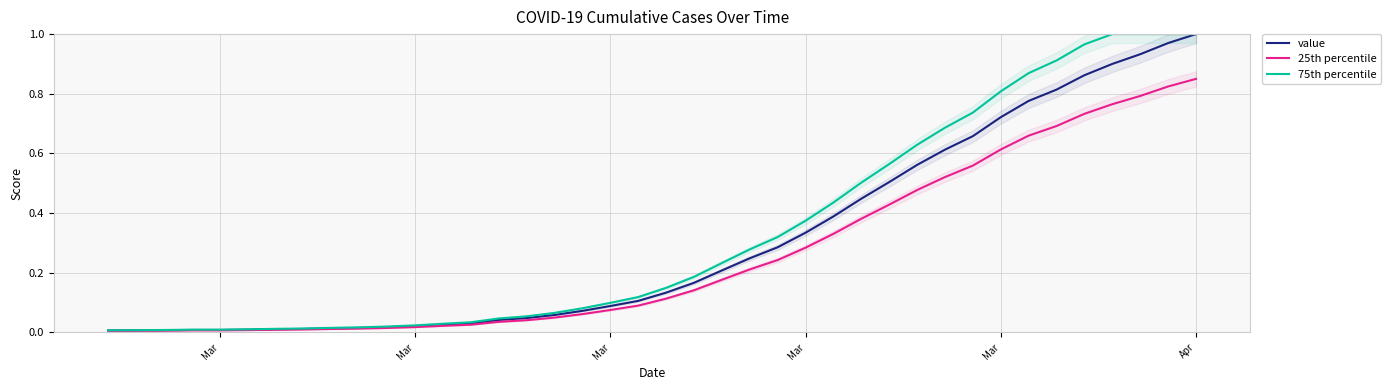

Reading left to right, what are all the values shown in this chart?

value: 0.0	0.0	0.0	0.0	0.0	0.0	0.0	0.0	0.0	0.0	0.0	0.0	0.0	0.0	0.0	0.0	0.1	0.1	0.1	0.1	0.1	0.2	0.2	0.2	0.3	0.3	0.4	0.4	0.5	0.6	0.6	0.7	0.7	0.8	0.8	0.9	0.9	0.9	1.0	1.0
25th percentile: 0.0	0.0	0.0	0.0	0.0	0.0	0.0	0.0	0.0	0.0	0.0	0.0	0.0	0.0	0.0	0.0	0.0	0.1	0.1	0.1	0.1	0.1	0.2	0.2	0.2	0.3	0.3	0.4	0.4	0.5	0.5	0.6	0.6	0.7	0.7	0.7	0.8	0.8	0.8	0.8
75th percentile: 0.0	0.0	0.0	0.0	0.0	0.0	0.0	0.0	0.0	0.0	0.0	0.0	0.0	0.0	0.0	0.1	0.1	0.1	0.1	0.1	0.1	0.2	0.2	0.3	0.3	0.4	0.4	0.5	0.6	0.6	0.7	0.7	0.8	0.9	0.9	1.0	1.0	1.0	1.0	1.0